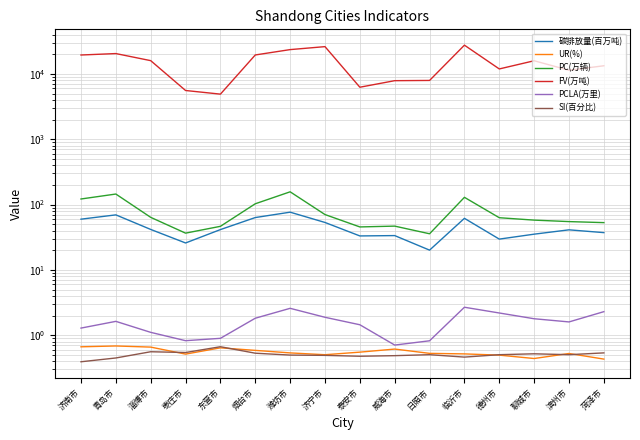

Between 枣庄市 and 聊城市, which is larger?

聊城市